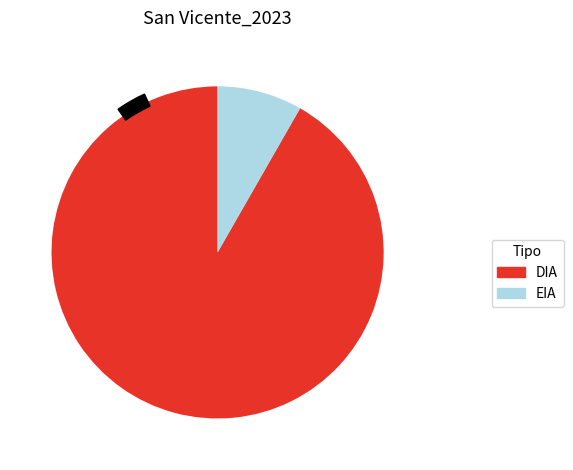

True or false: EIA accounts for 8% of the total.

True